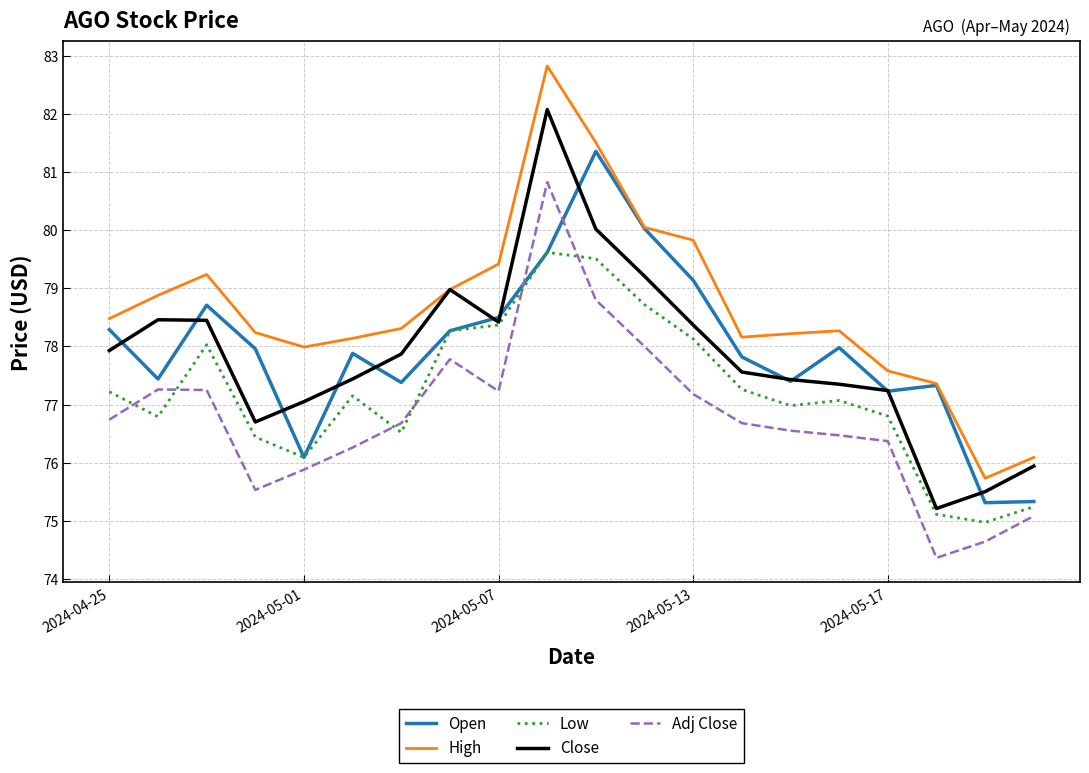

What is the maximum value for High?

82.8